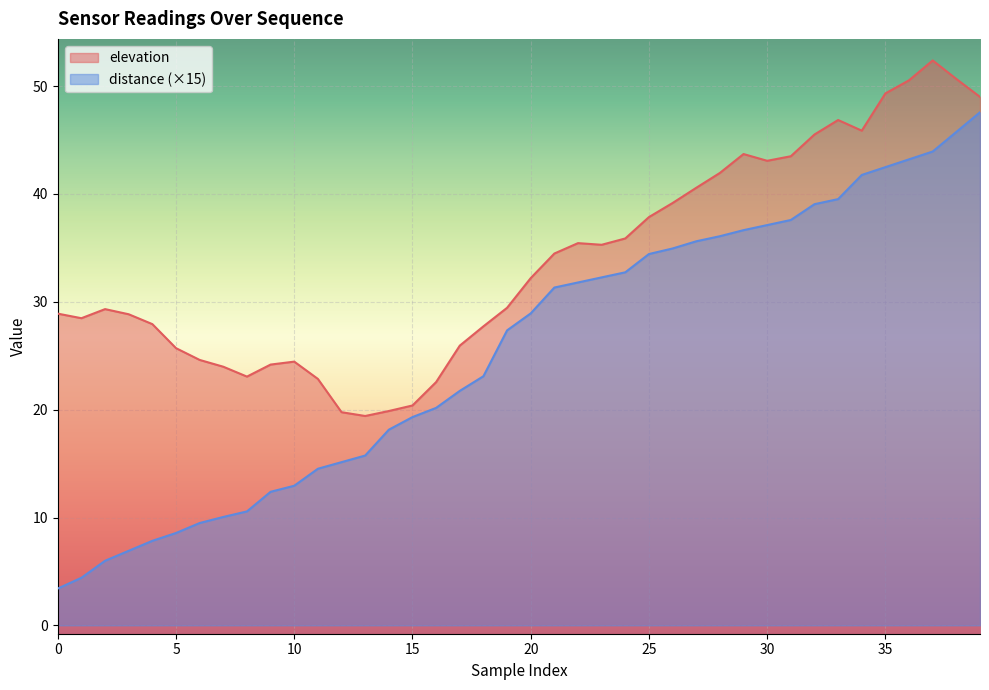

What is the difference between the second highest and minimum values in the distance series?

42.3